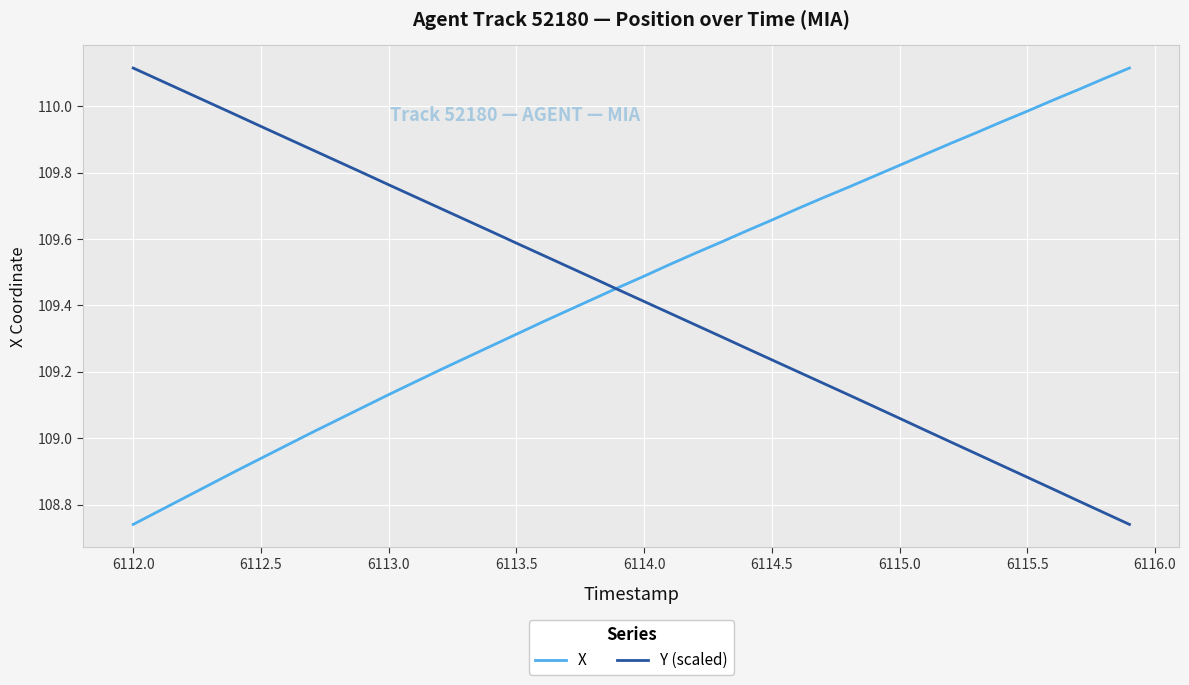

Does the chart have visible grid lines?

Yes